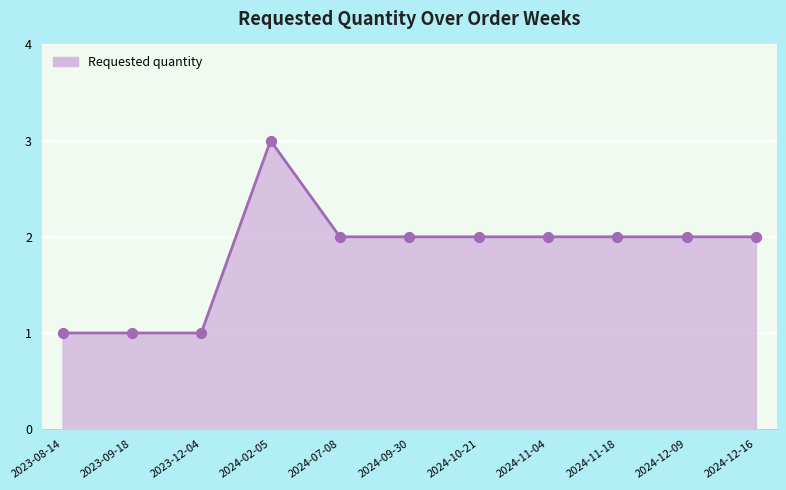

Which has a higher value, 2024-10-21 or 2023-08-14?

2024-10-21